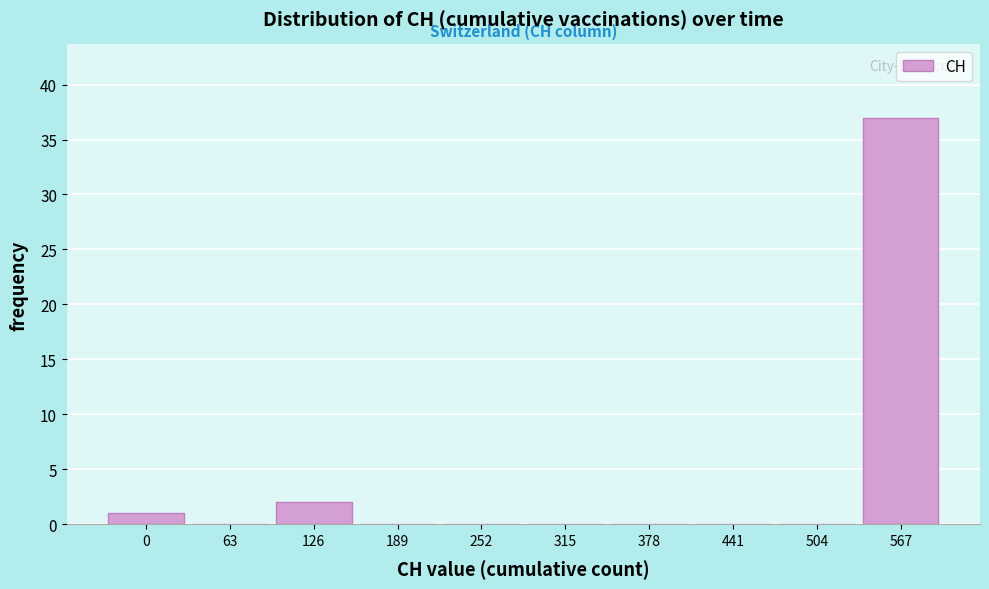

Reading left to right, transcribe all the data shown in this chart.

0=1	63=0	126=2	189=0	252=0	315=0	378=0	441=0	504=0	567=37